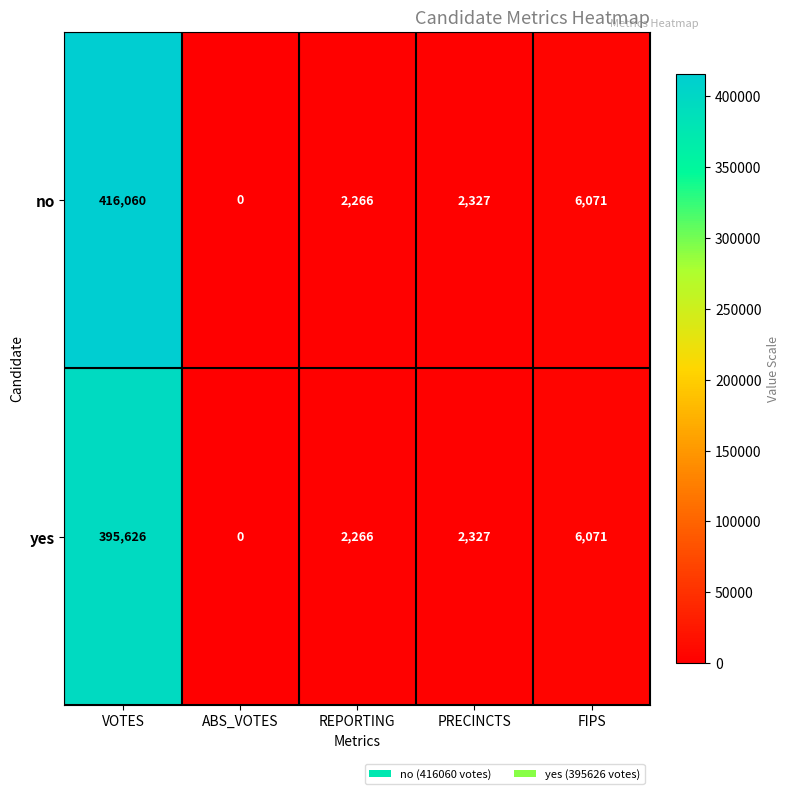

At which label is no closest to 208030?

FIPS